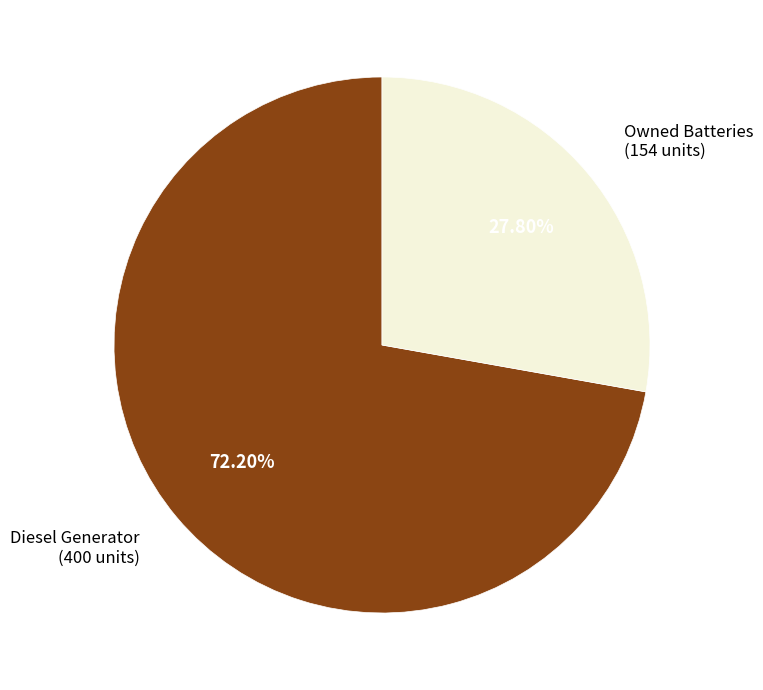

How many slices are in this pie chart?

2